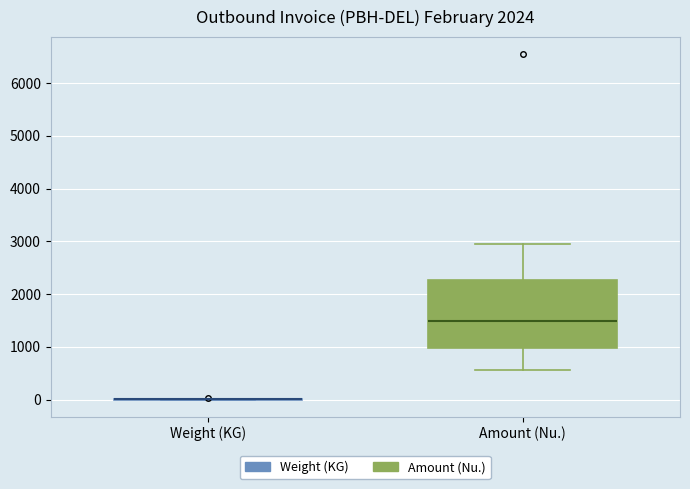

Reading left to right, transcribe this box plot: for each box, give where its median line is, the range the box spans, and where its two whiskers end, as read against the y-axis. The values are not printed on the chart, so give them approximately, as read against the axis.

Weight (KG): box collapsed to a line at 0, whiskers 0 to 0
Amount (Nu.): median 1500, box 1000 to 2300, whiskers 600 to 3000